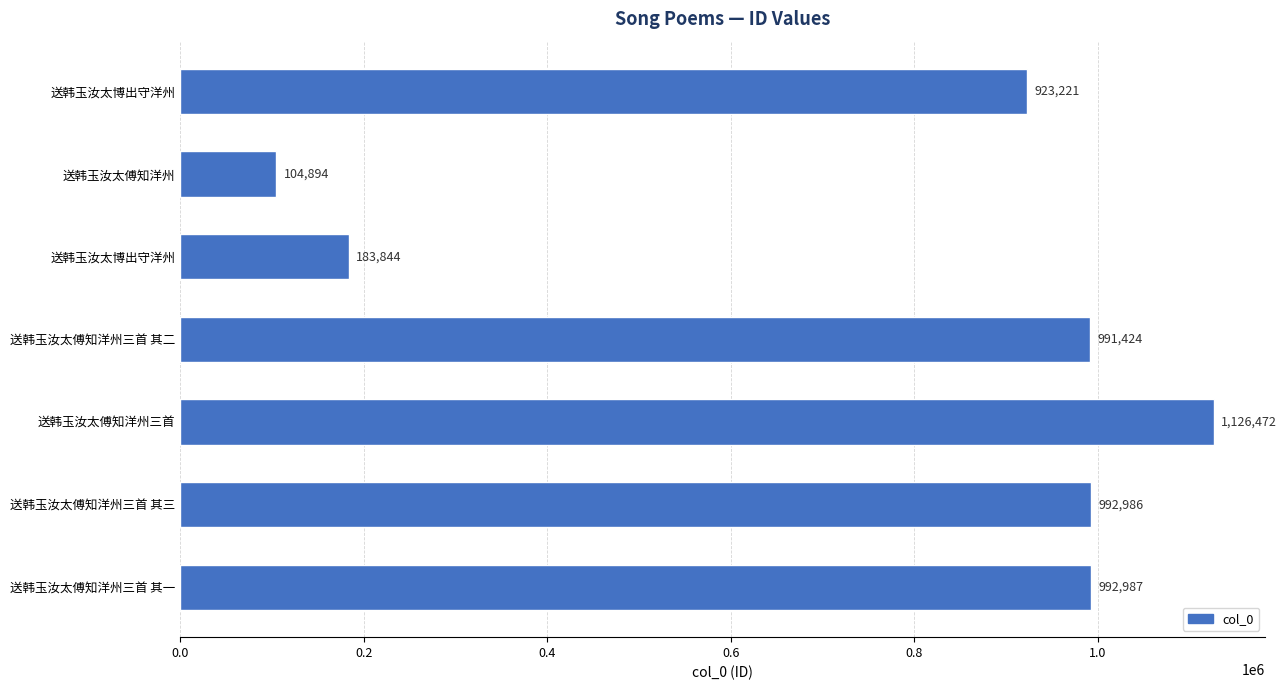

What is the average value?

759404